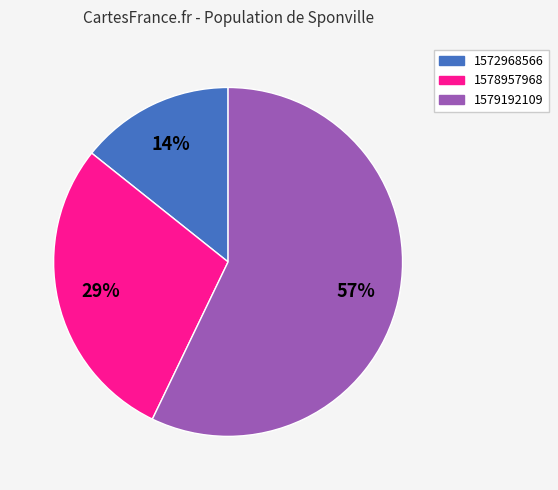

Is the sum of 1572968566 and 1578957968 greater than half?

No